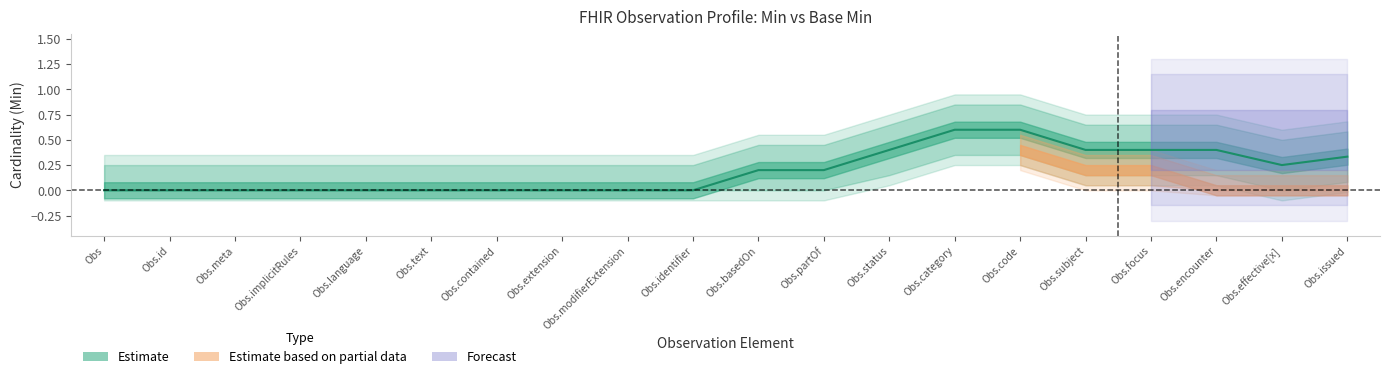

What is the spread (max minus min) of values at 15?

1